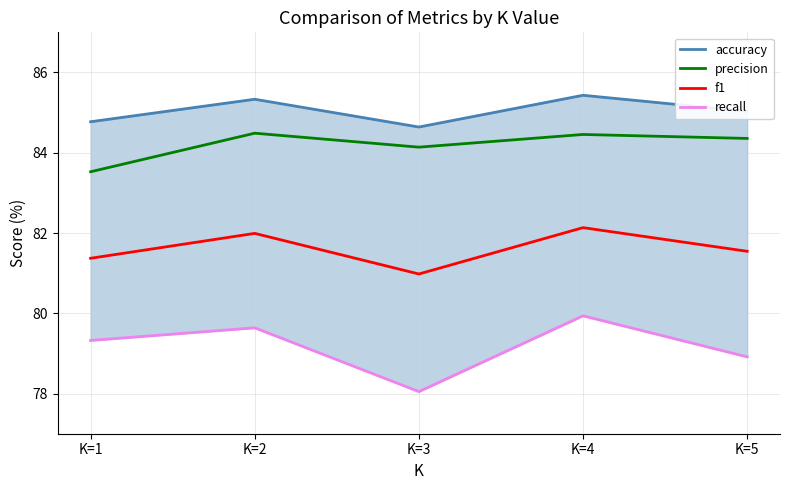

What is the value of the f1 point at the 1st from the left?

81.4